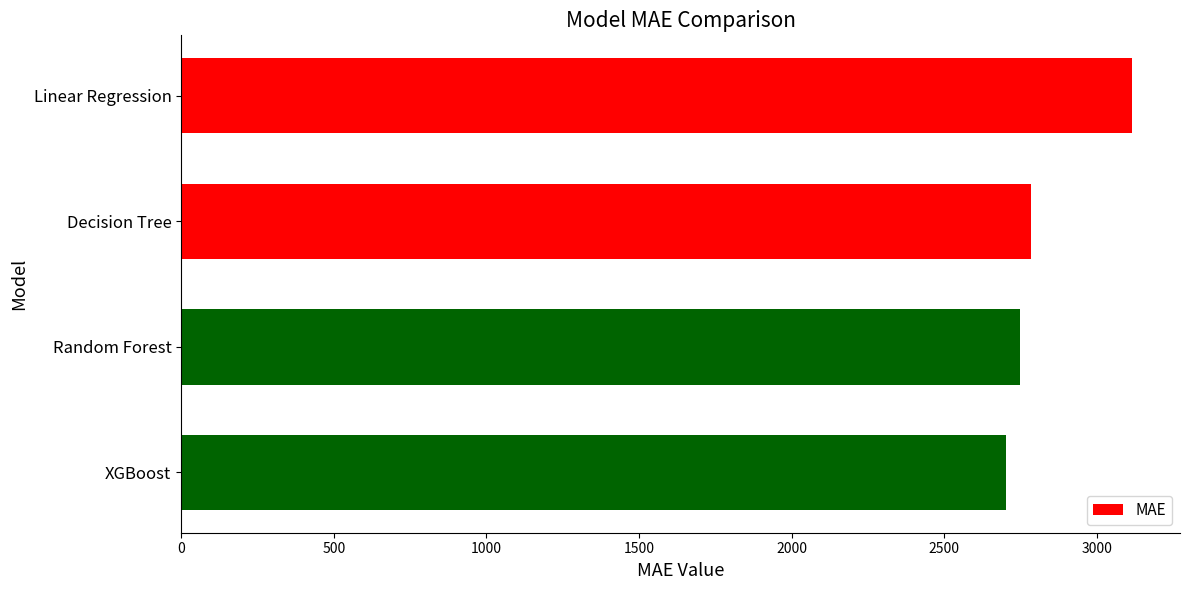

What is the difference between the values at Random Forest and Linear Regression?

367.4